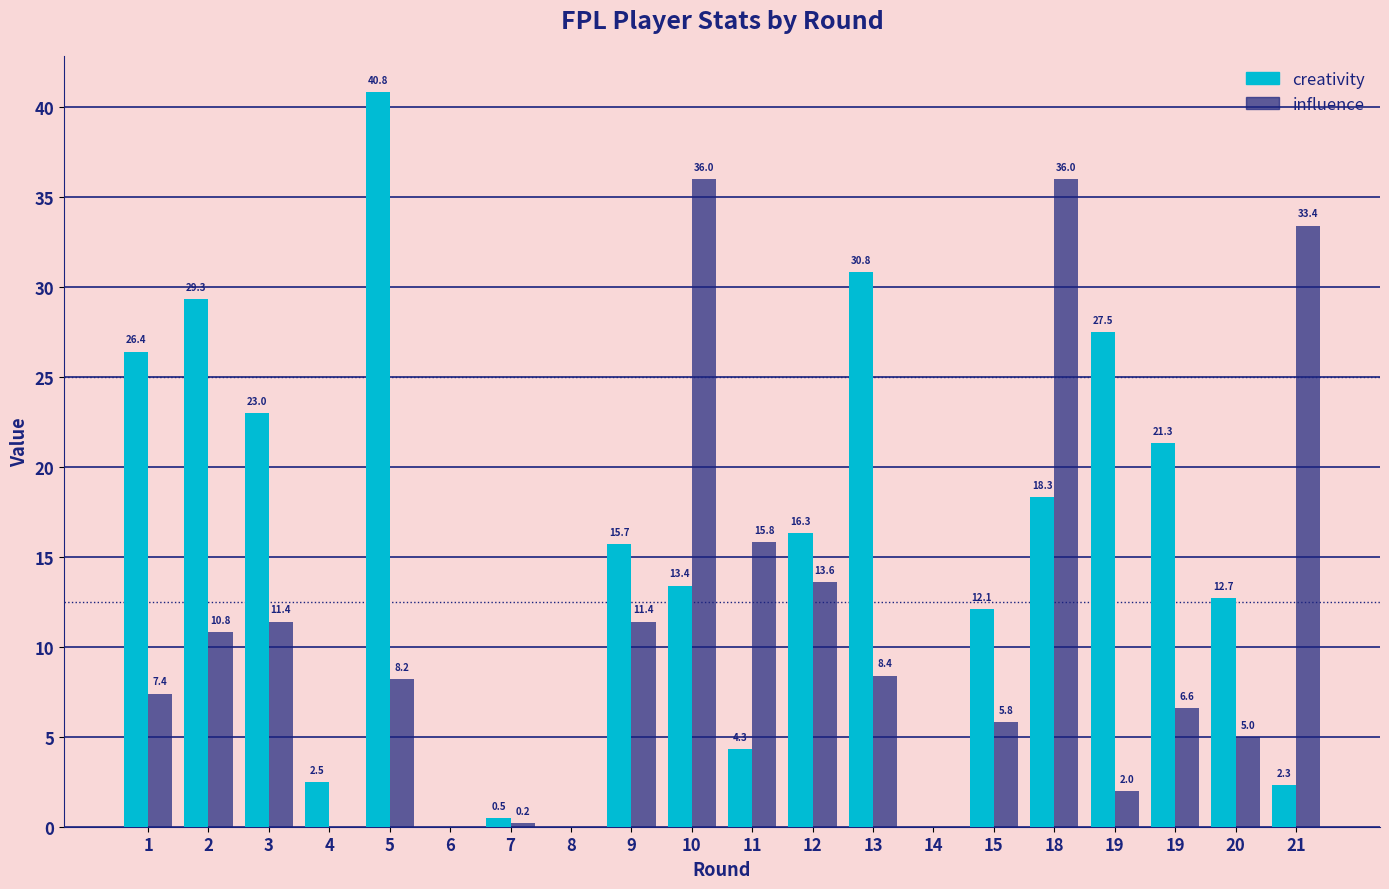

What are all the series names shown in the legend?

creativity, influence